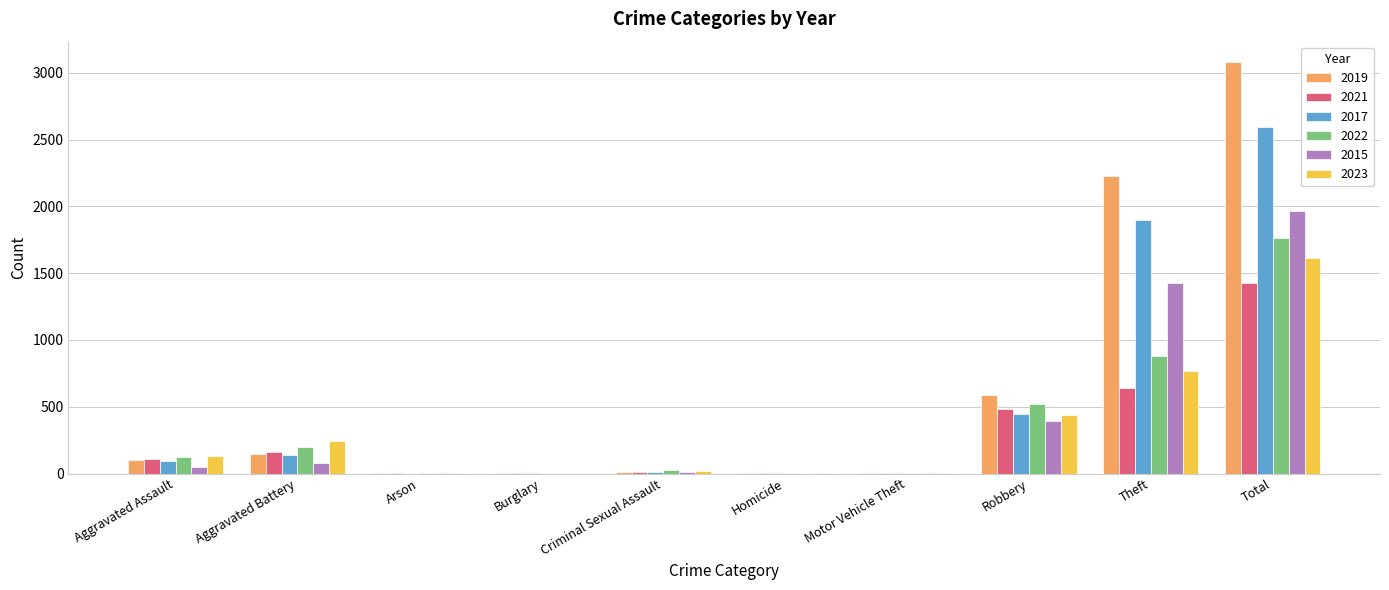

At which category is the sum across all series the highest?

Total